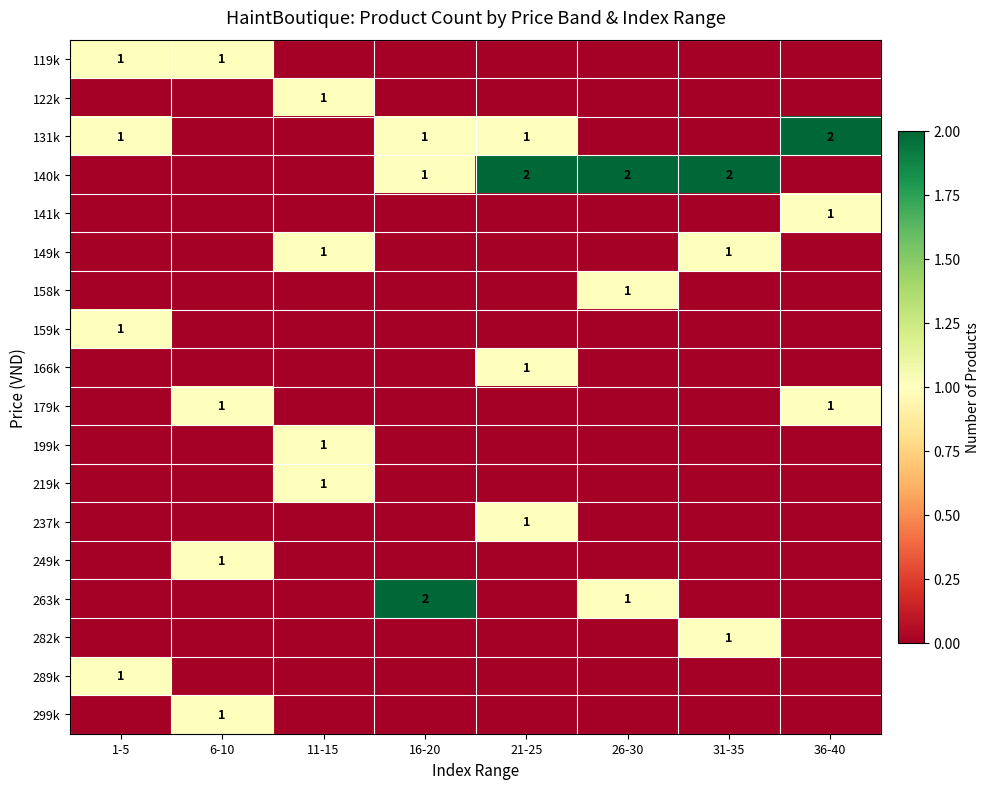

Is it true that 122k equals 1 at 11-15?

True